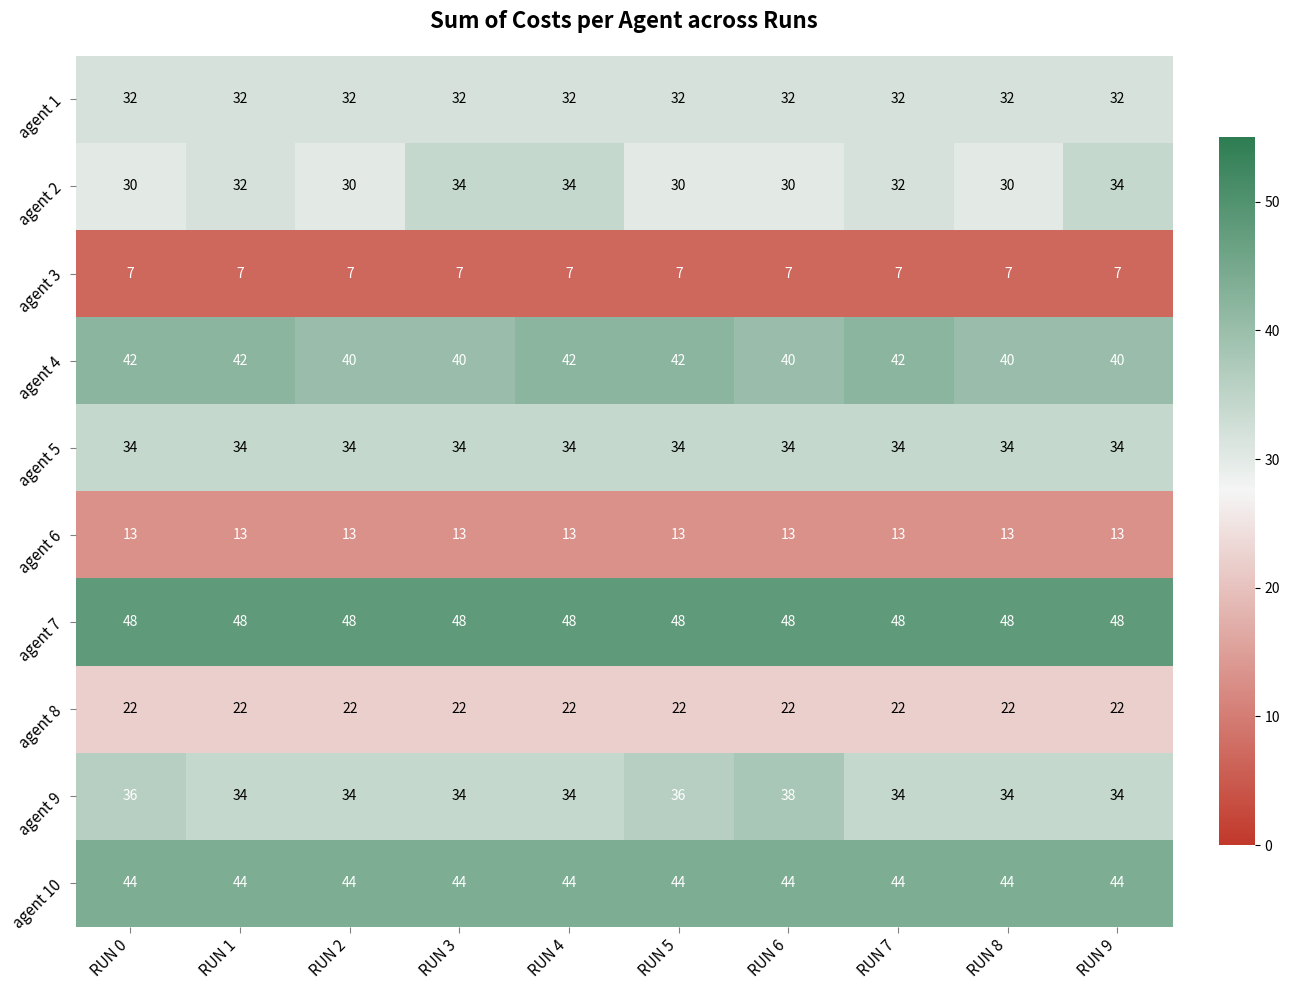

How many categories are shown in the chart?

10